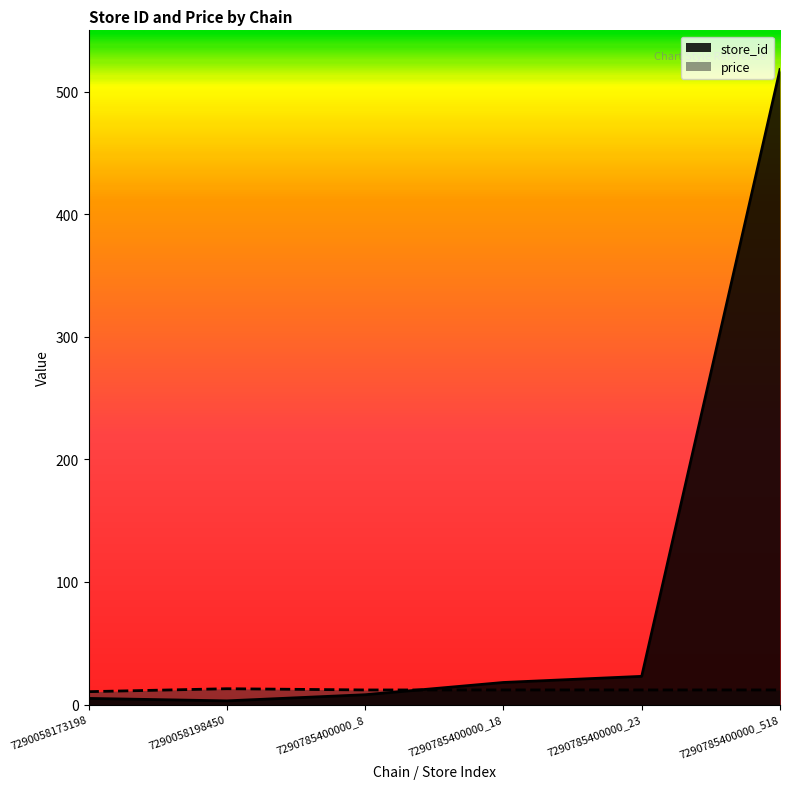

True or false: store_id and price intersect in this chart.

True